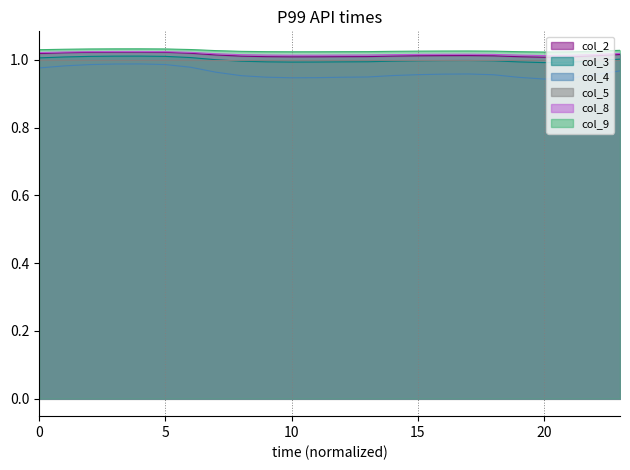

True or false: col_2 has a value of 1.7 at 5.

False